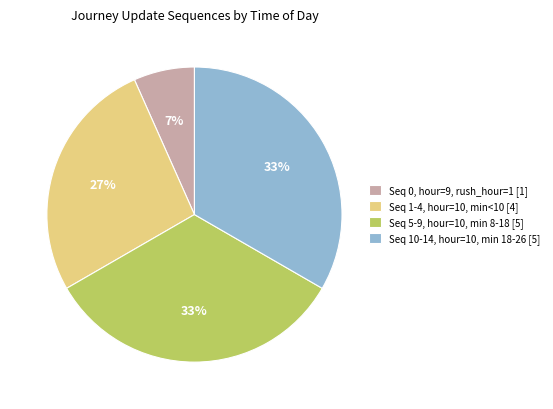

What is the smallest slice in the pie chart?

Seq 0, hour=9, rush_hour=1 [1]